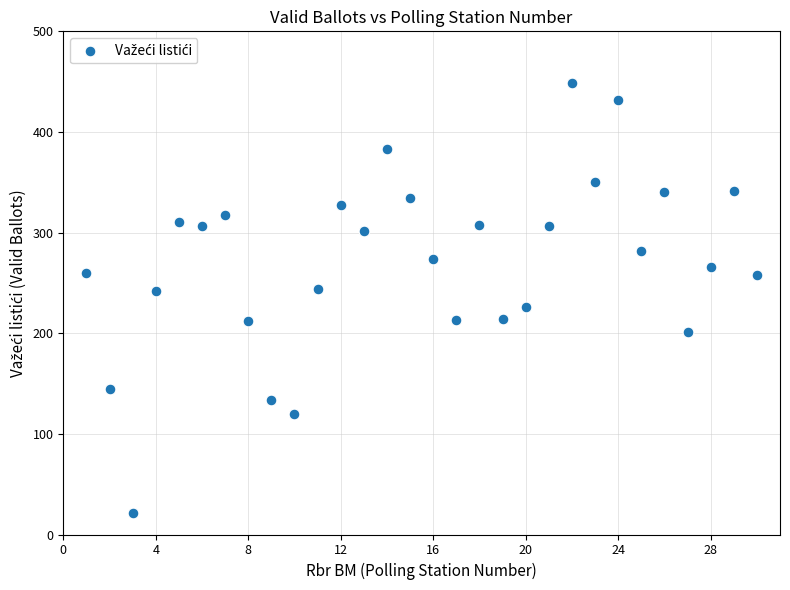

What is the range of Y values (max minus min)?

428